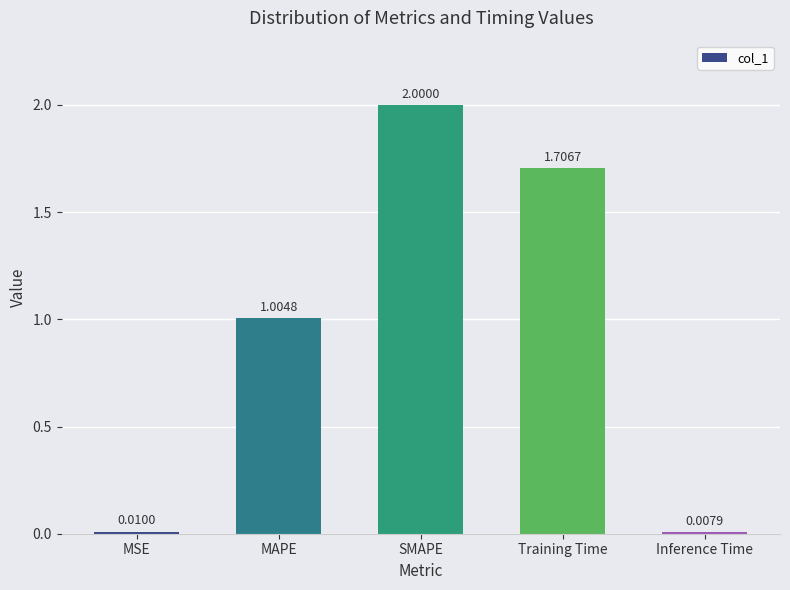

What position from the left is Inference Time?

5